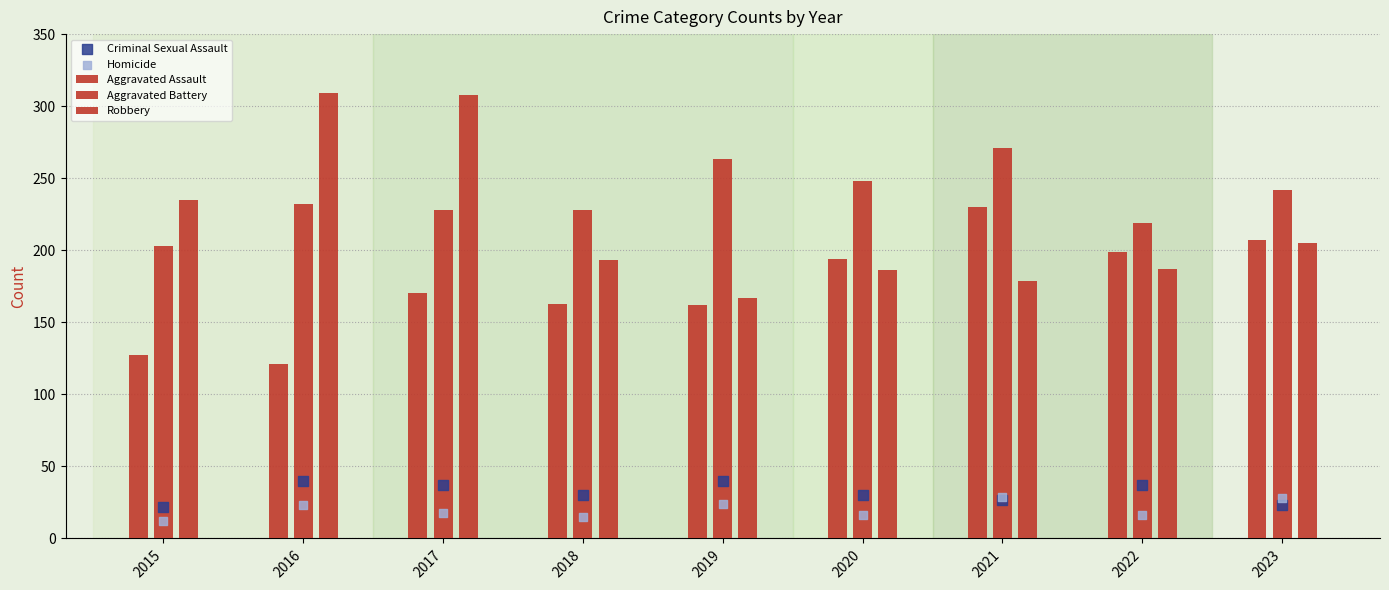

Which series contains the highest Y value?

Robbery